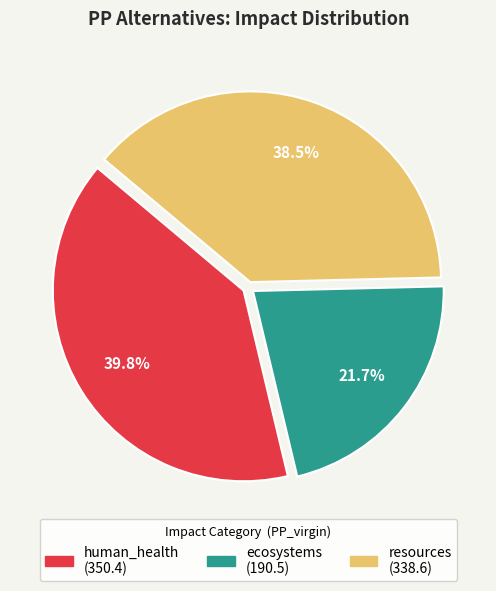

Is there any slice that represents more than half of the pie?

No